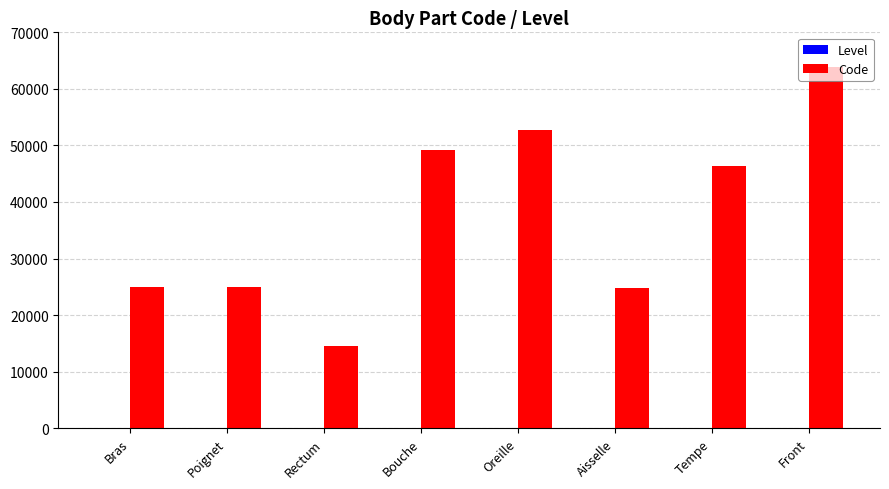

At which label does Code first exceed 46450?

Bouche